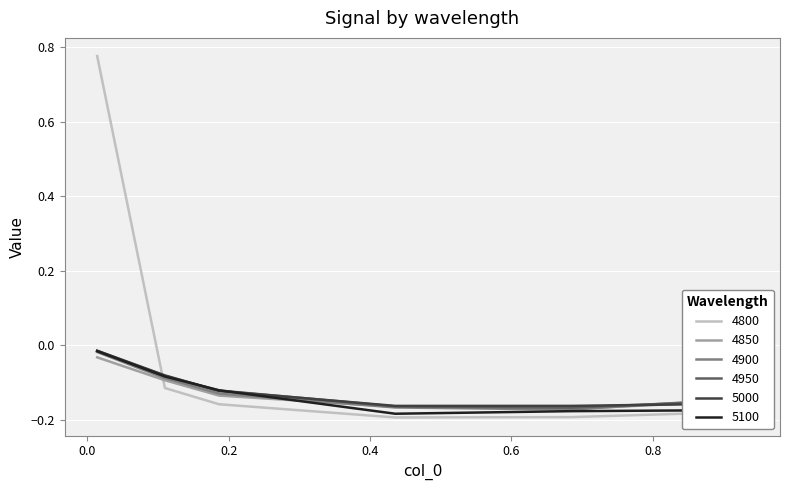

How many series are shown in this chart?

6